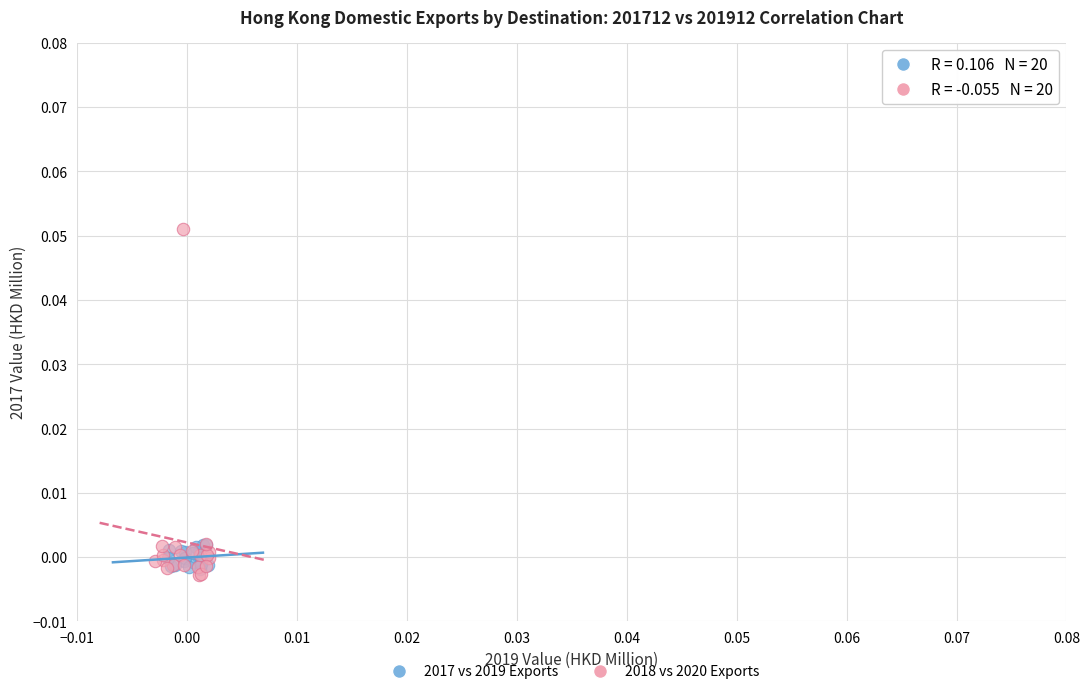

Which series has the largest Y range (max minus min)?

2018 vs 2020 Exports